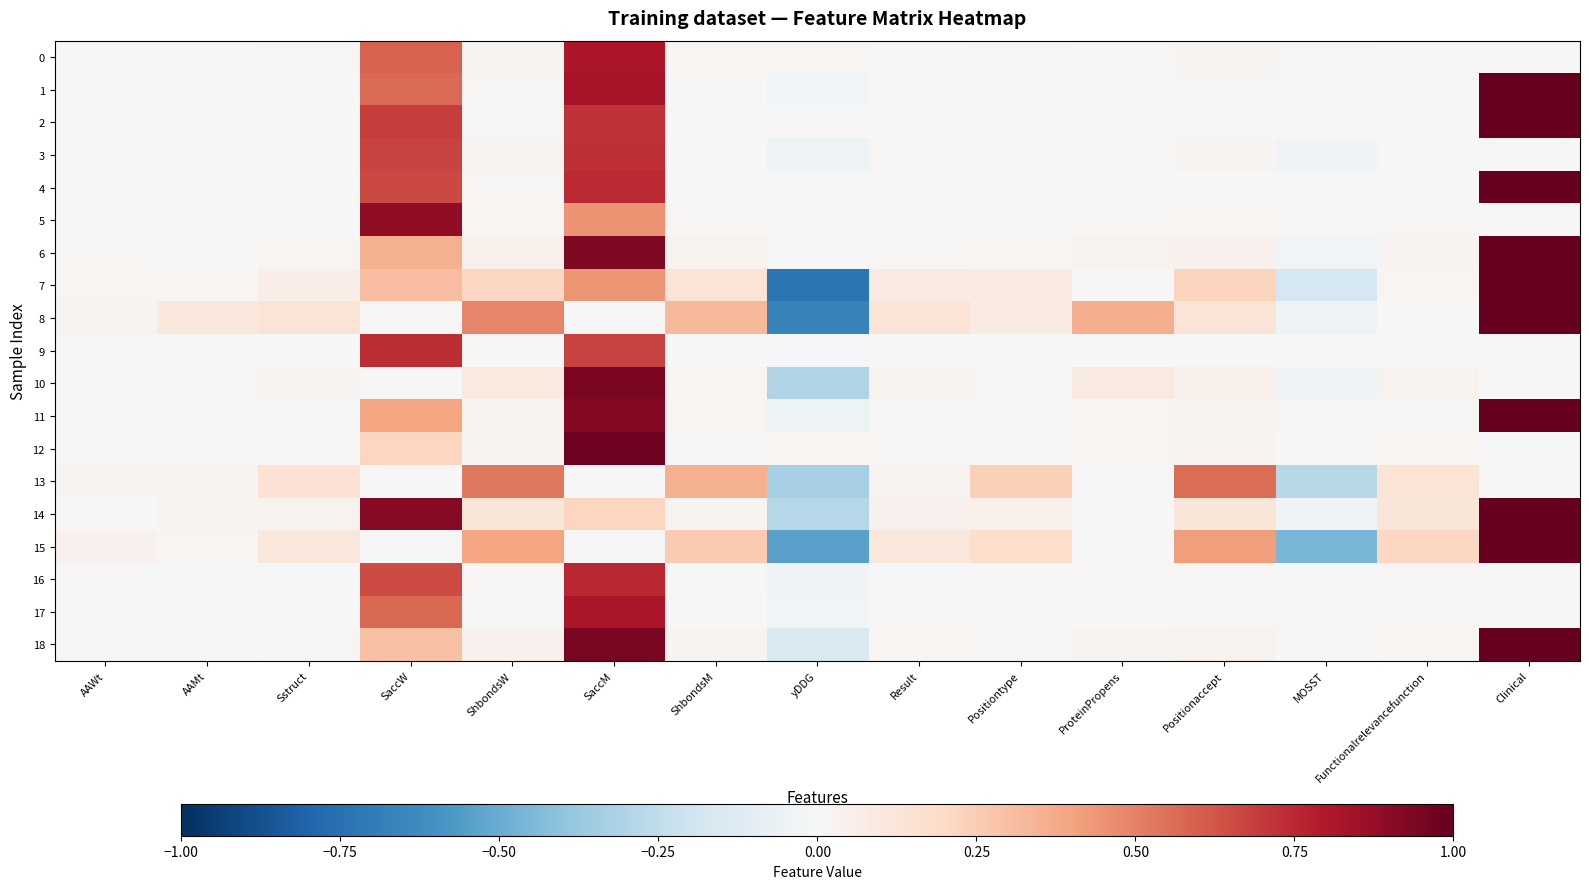

At which category is the sum across all series the highest?

SaccM